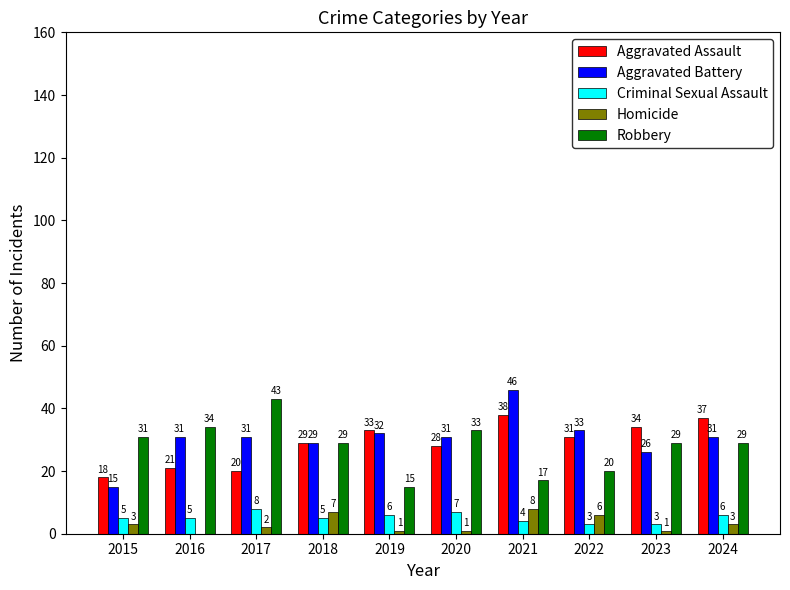

How many data points does each series have?

10